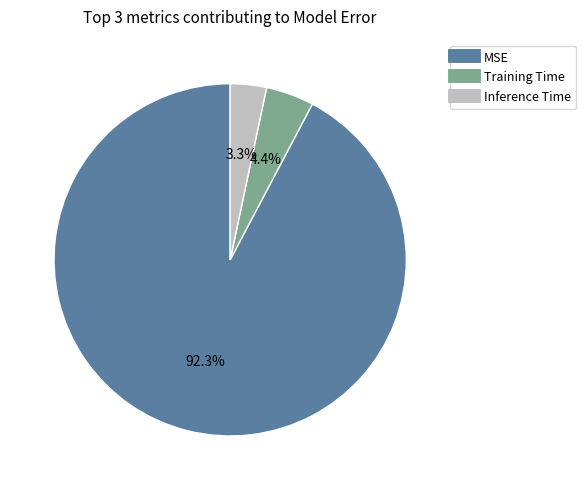

What percentage is NOT represented by Inference Time?

96.7%